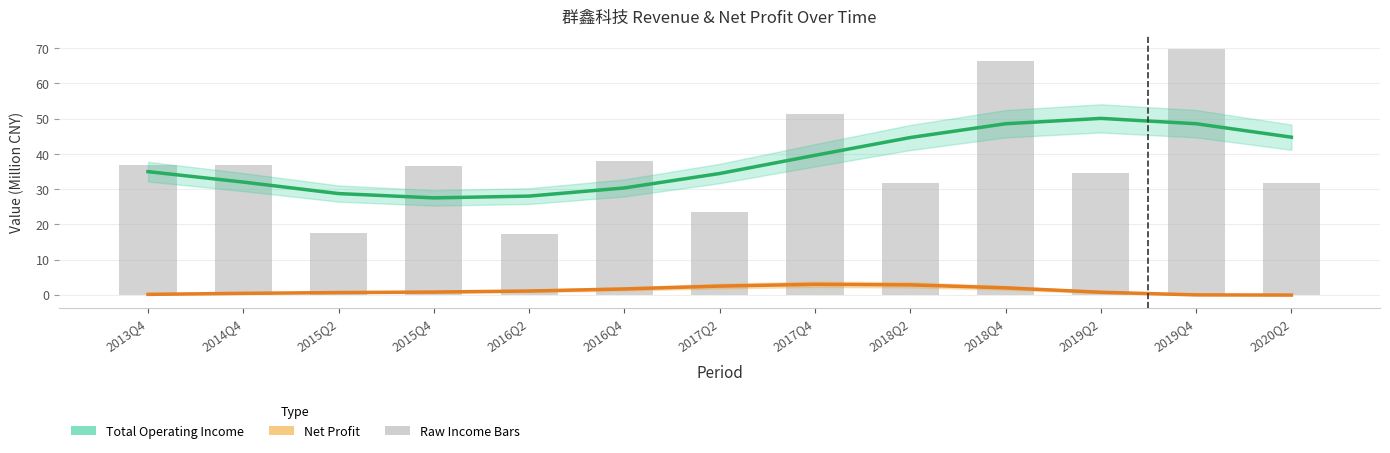

What is the difference between the maximum and minimum values in the Net Profit (M CNY) series?

3.1